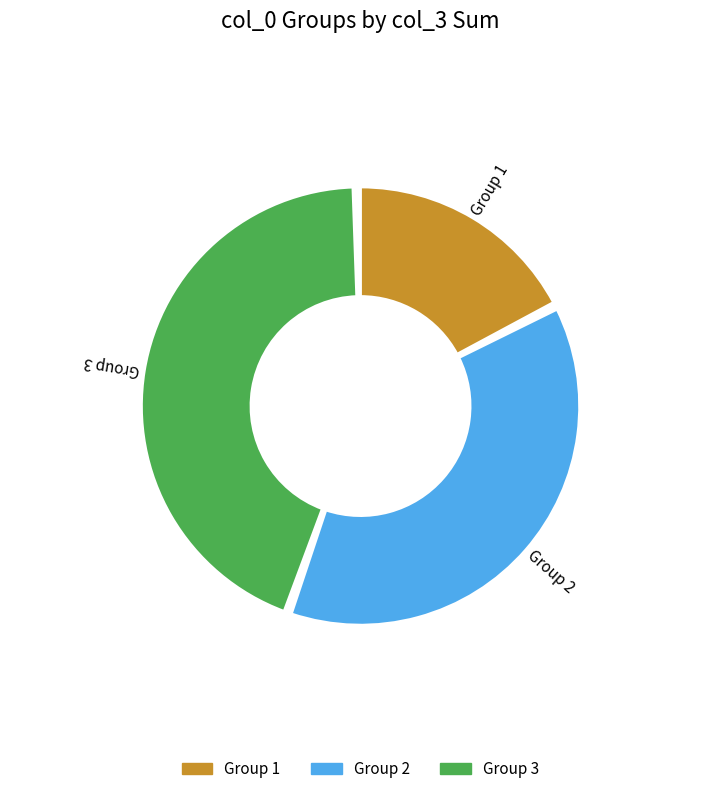

Does any single category account for the majority?

No